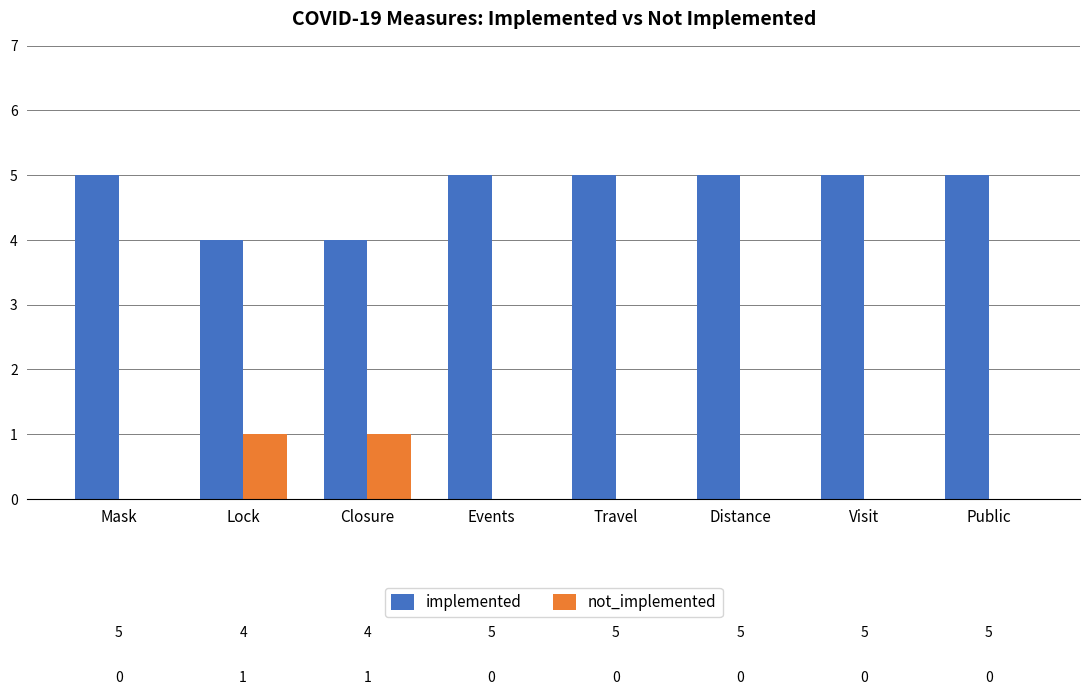

True or false: implemented has a value of 3 at Travel.

False